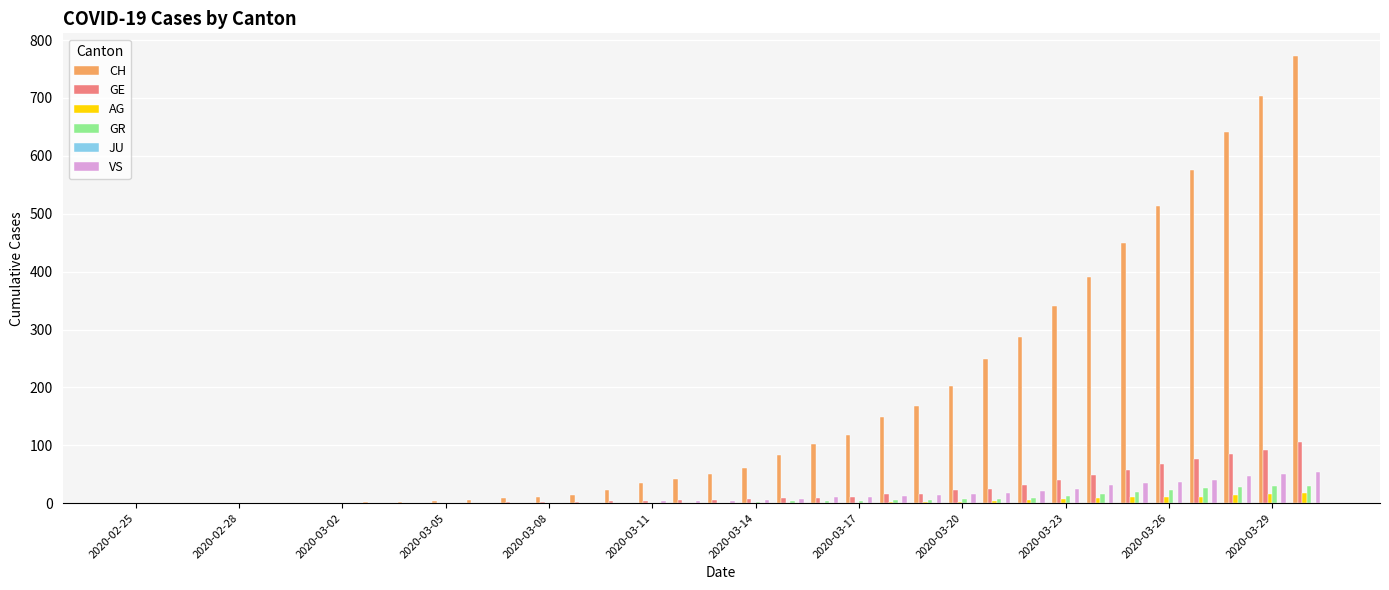

What is the maximum value shown in the chart?

773